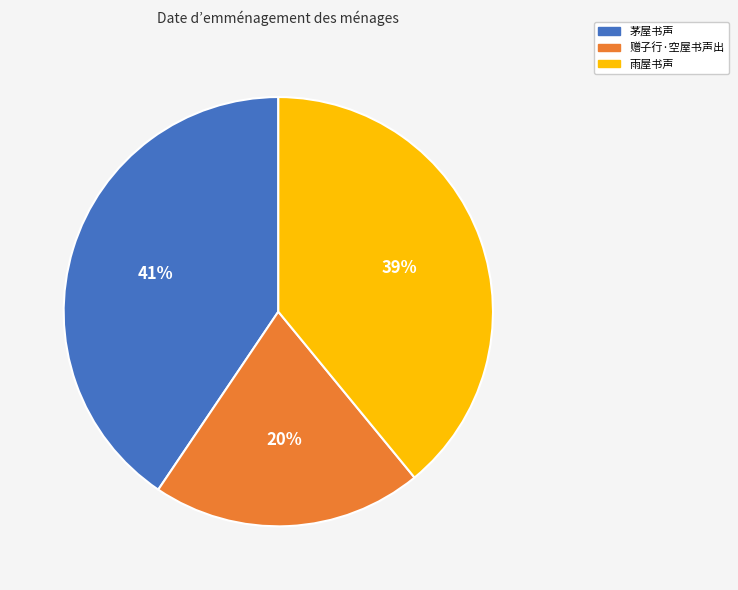

What is the largest slice in the pie chart?

茅屋书声